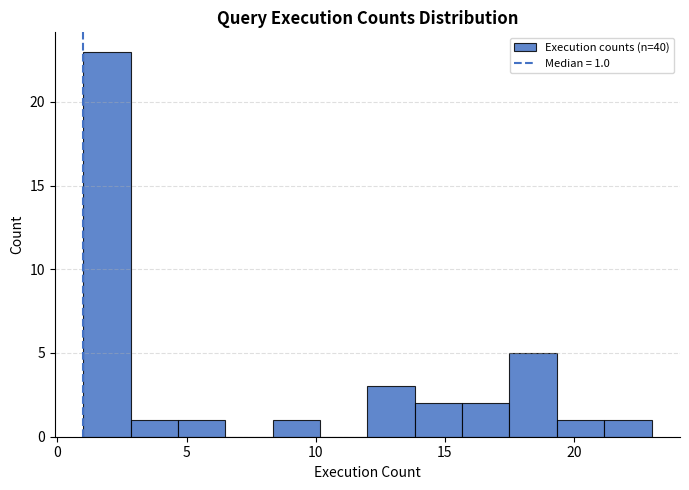

Read against the x-axis, roughly where is the centre of the tallest bar?

2.0